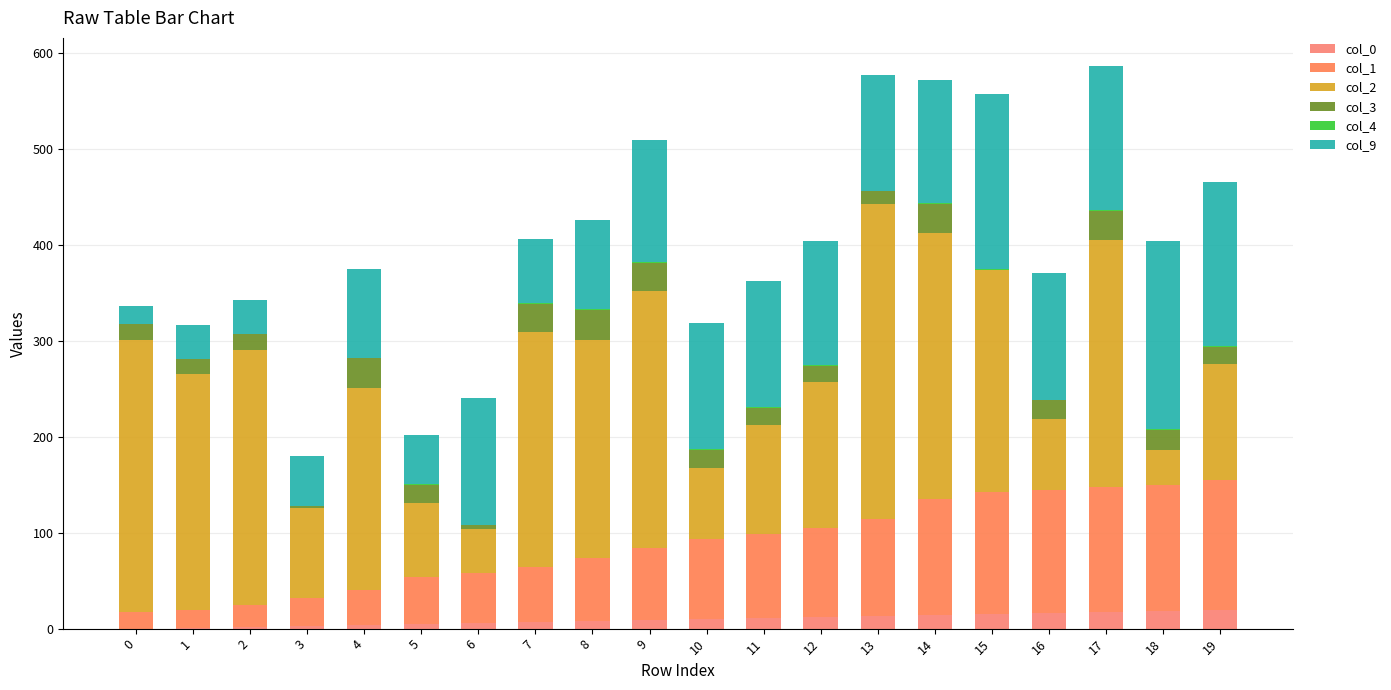

Are the bars grouped side by side (vs. stacked)?

No